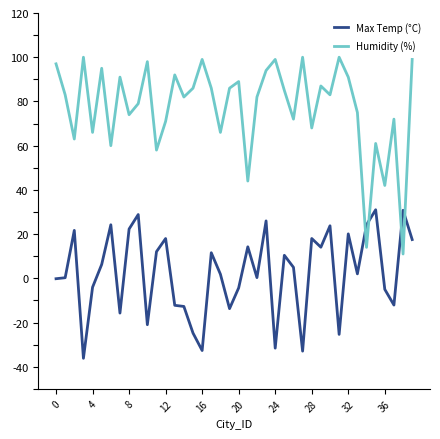

What is the highest value of the Max Temp (°C) series?

31.0